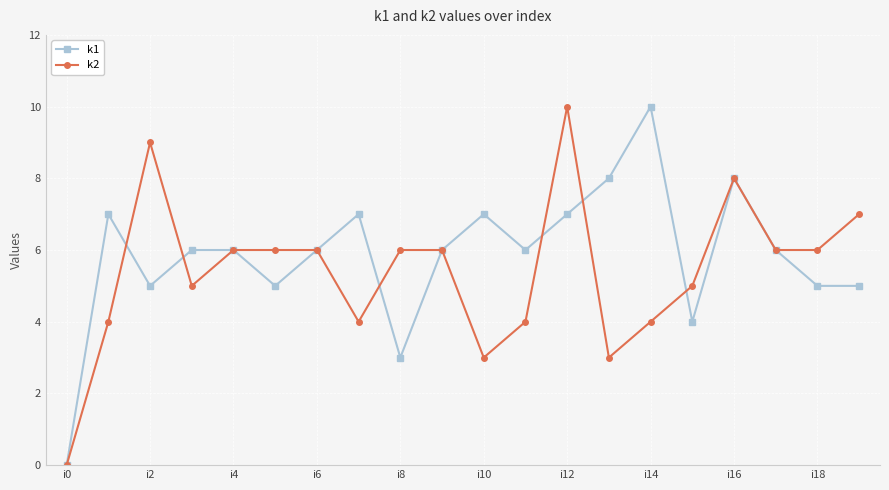

Count the number of data series in this chart.

2